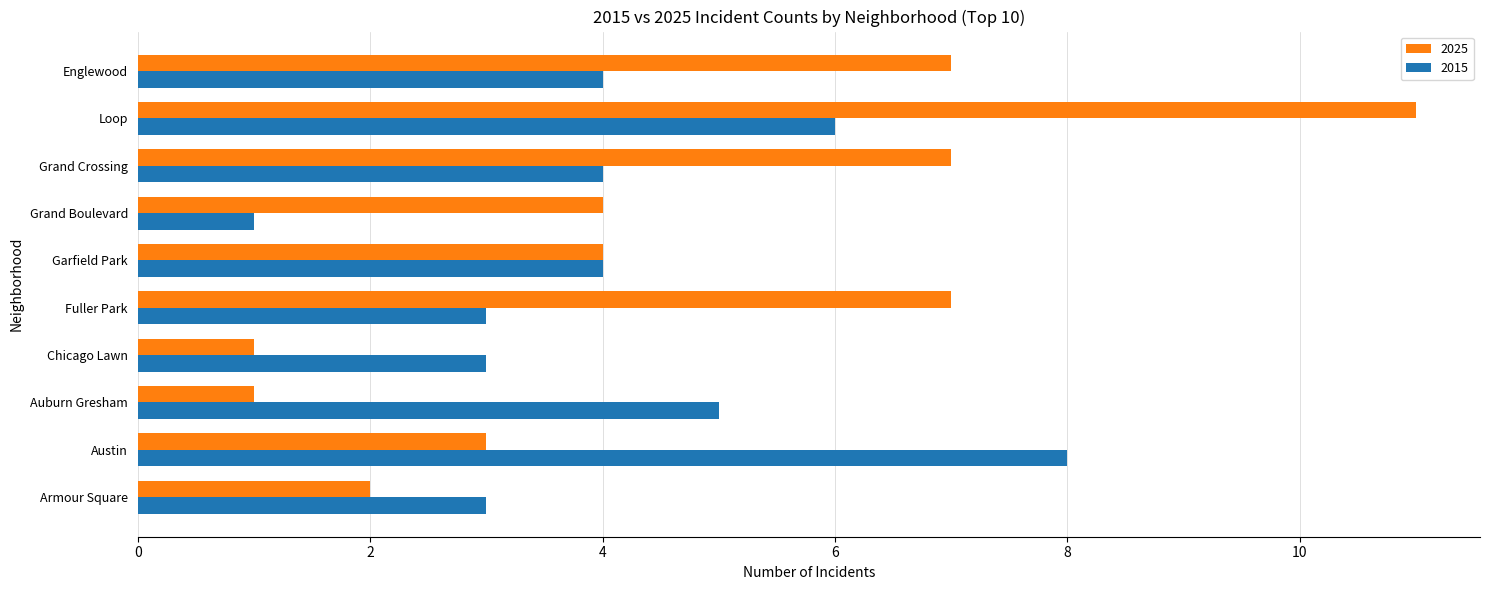

What is the average value of the 2015 series?

4